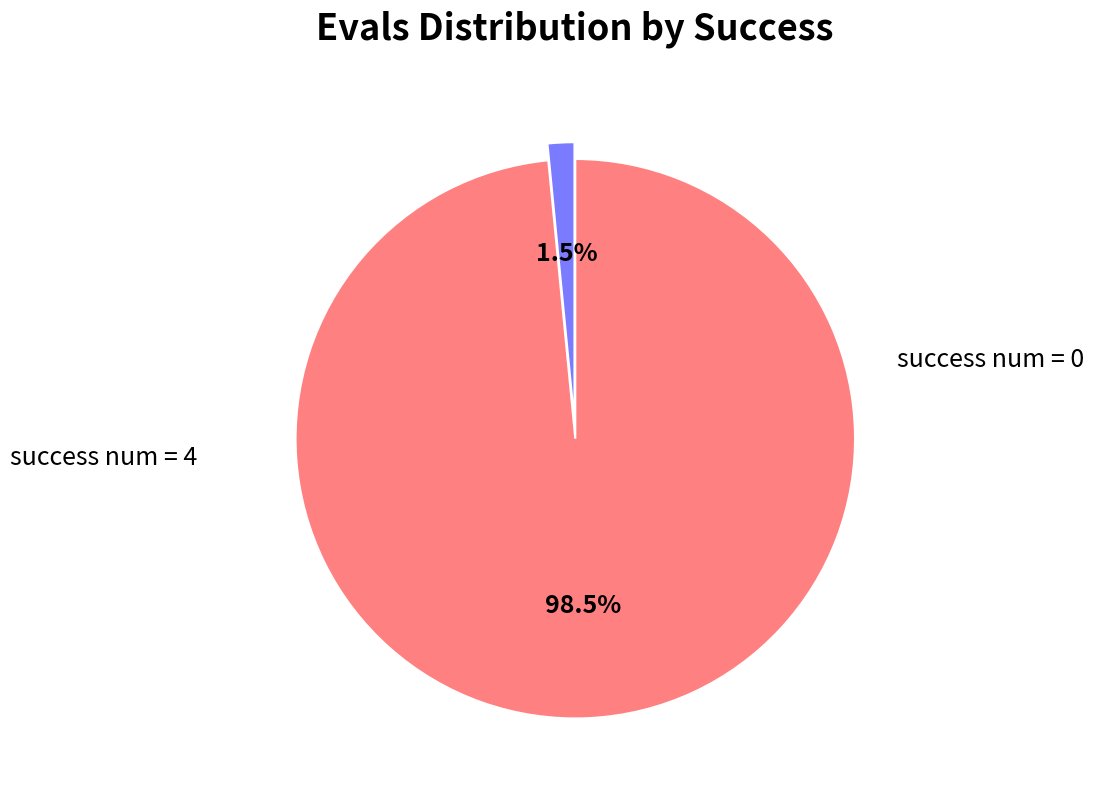

Which category has the biggest portion of the pie?

success num = 4